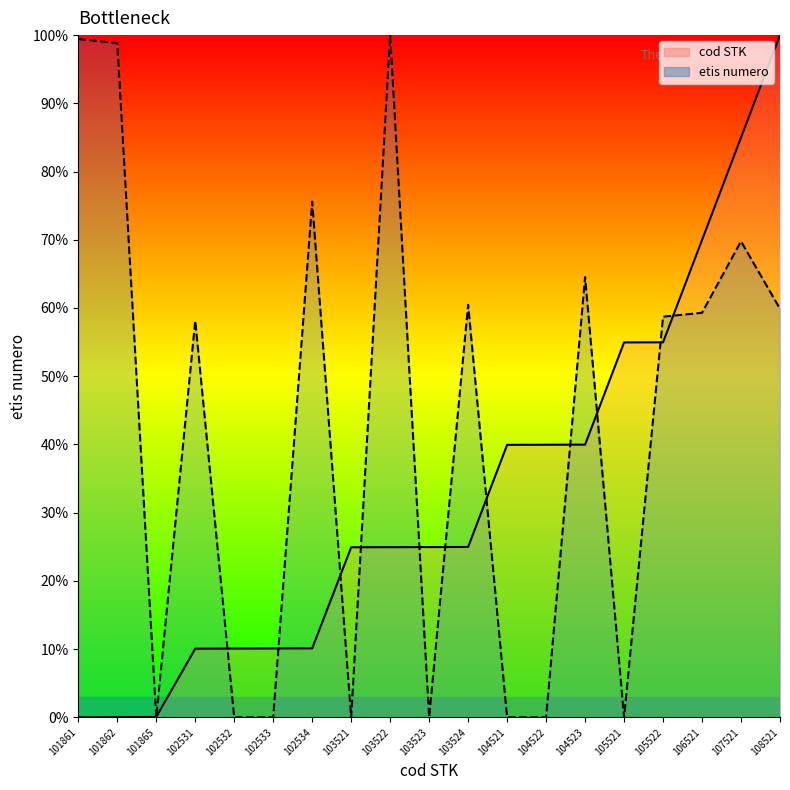

Where is the first local maximum for etis numero line?

102531